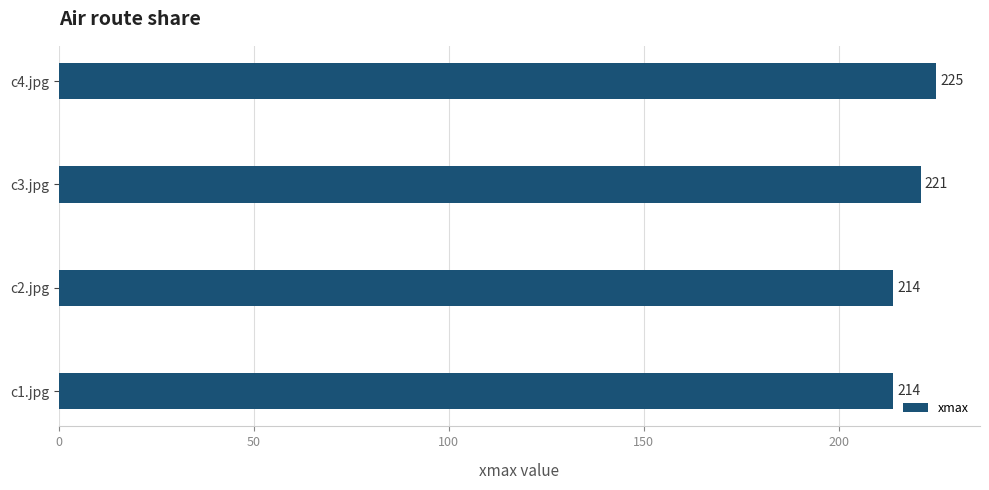

Reading top to bottom, extract all data points from this chart.

225	221	214	214